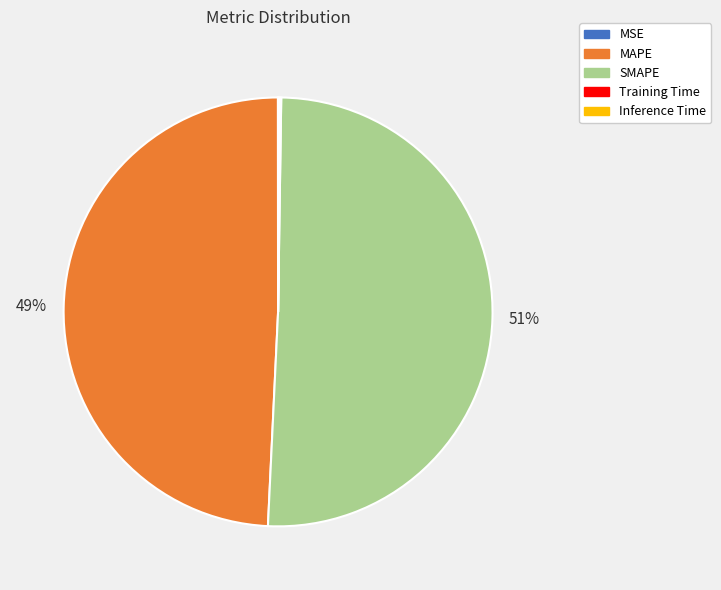

Which category has the biggest portion of the pie?

SMAPE